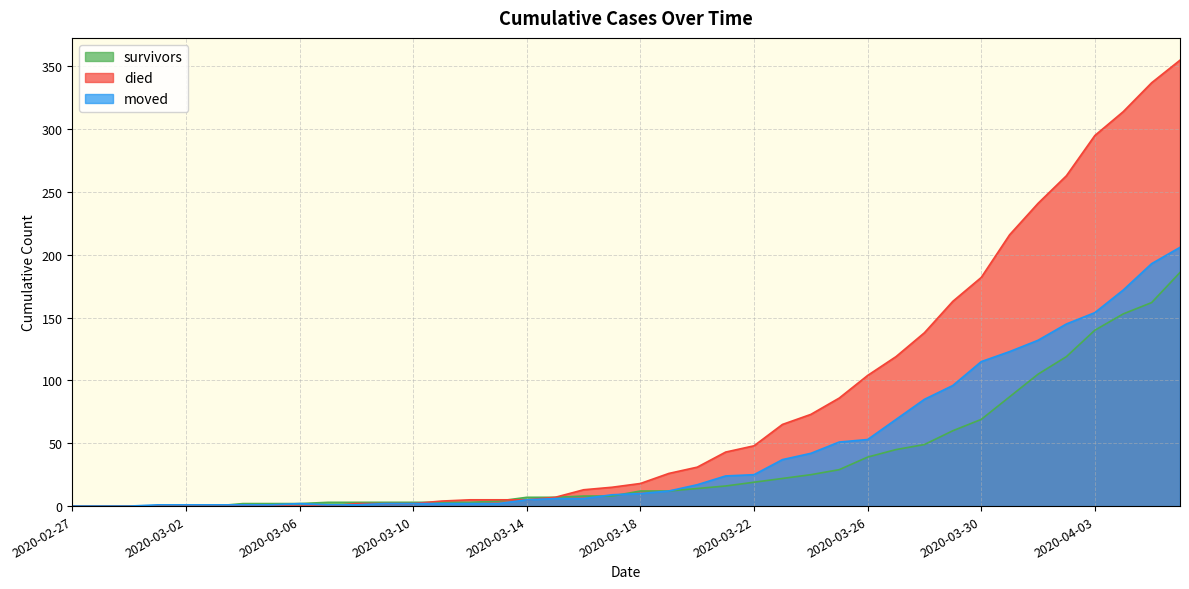

How many data points in died are less than 18?

20